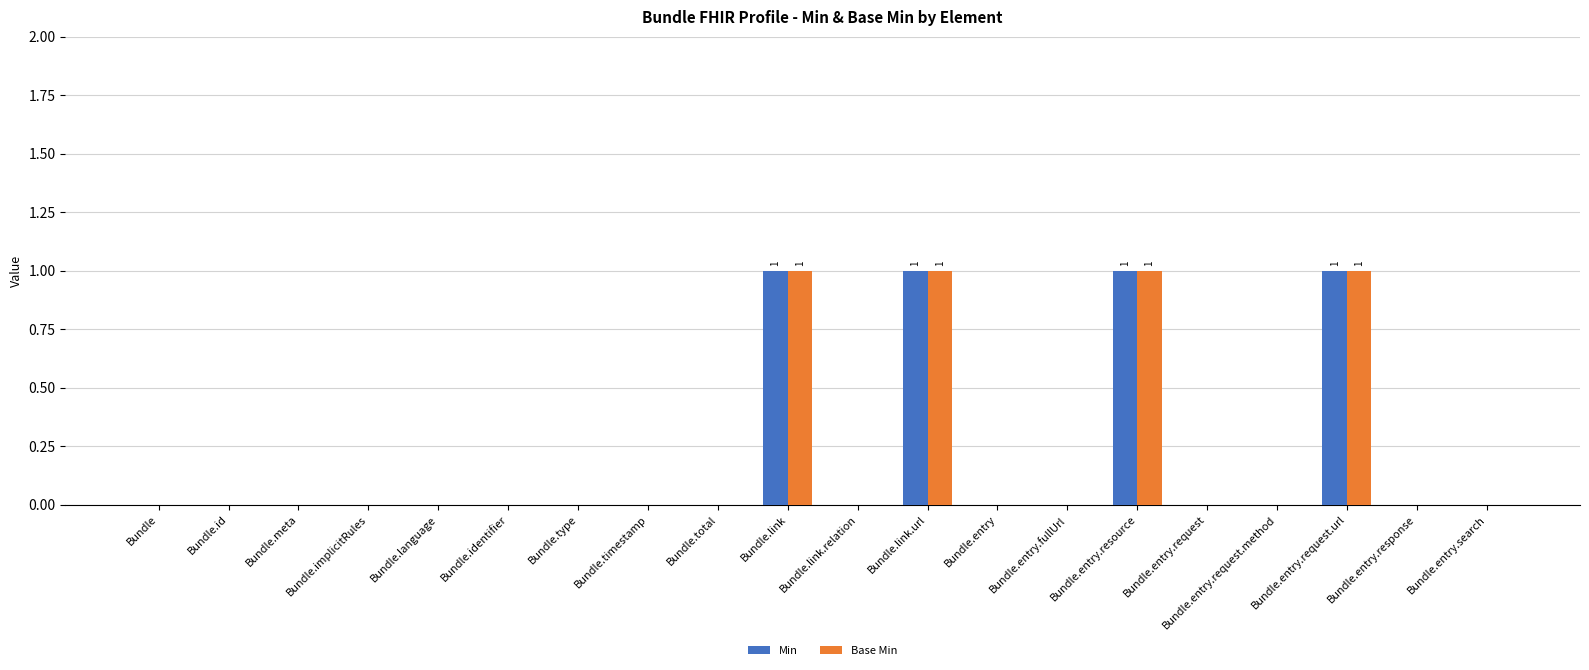

Reading left to right, transcribe all the data shown in this chart.

Min: 0	0	0	0	0	0	0	0	0	1	0	1	0	0	1	0	0	1	0	0
Base Min: 0	0	0	0	0	0	0	0	0	1	0	1	0	0	1	0	0	1	0	0